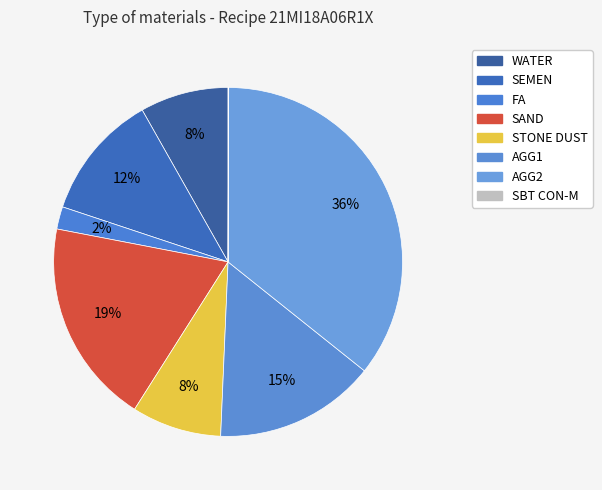

Rank the categories by value from lowest to highest.

SBT CON-M, FA, WATER, STONE DUST, SEMEN, AGG1, SAND, AGG2